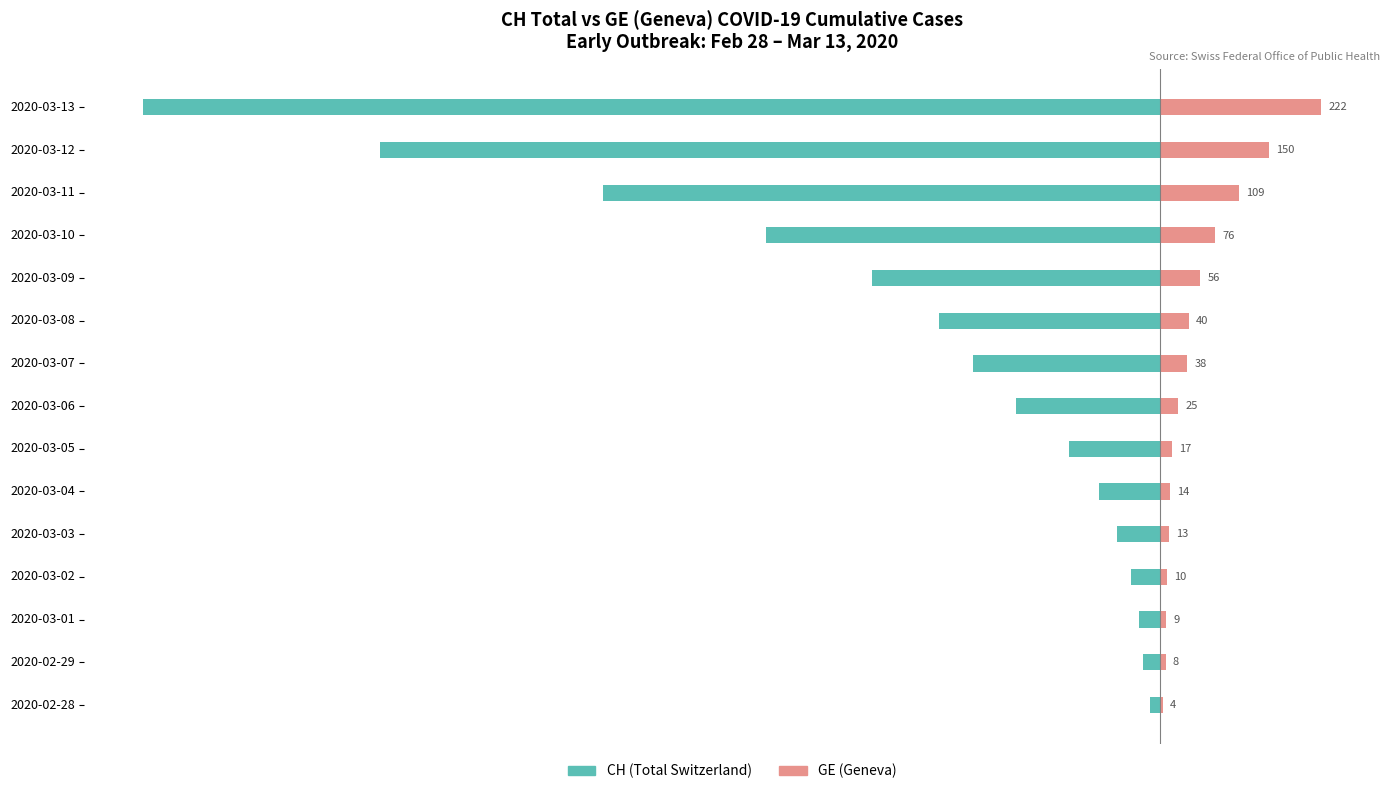

How many data points in CH (Total Switzerland) are less than -197?

7